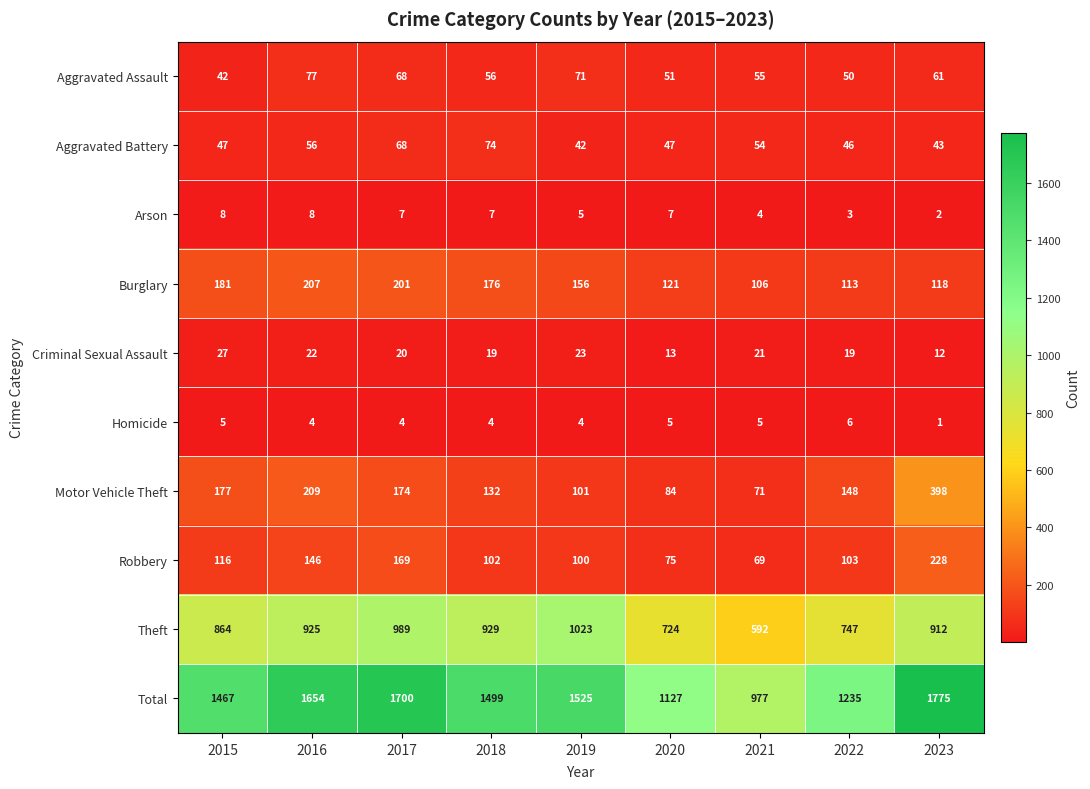

At how many categories does at least one series exceed 55?

9